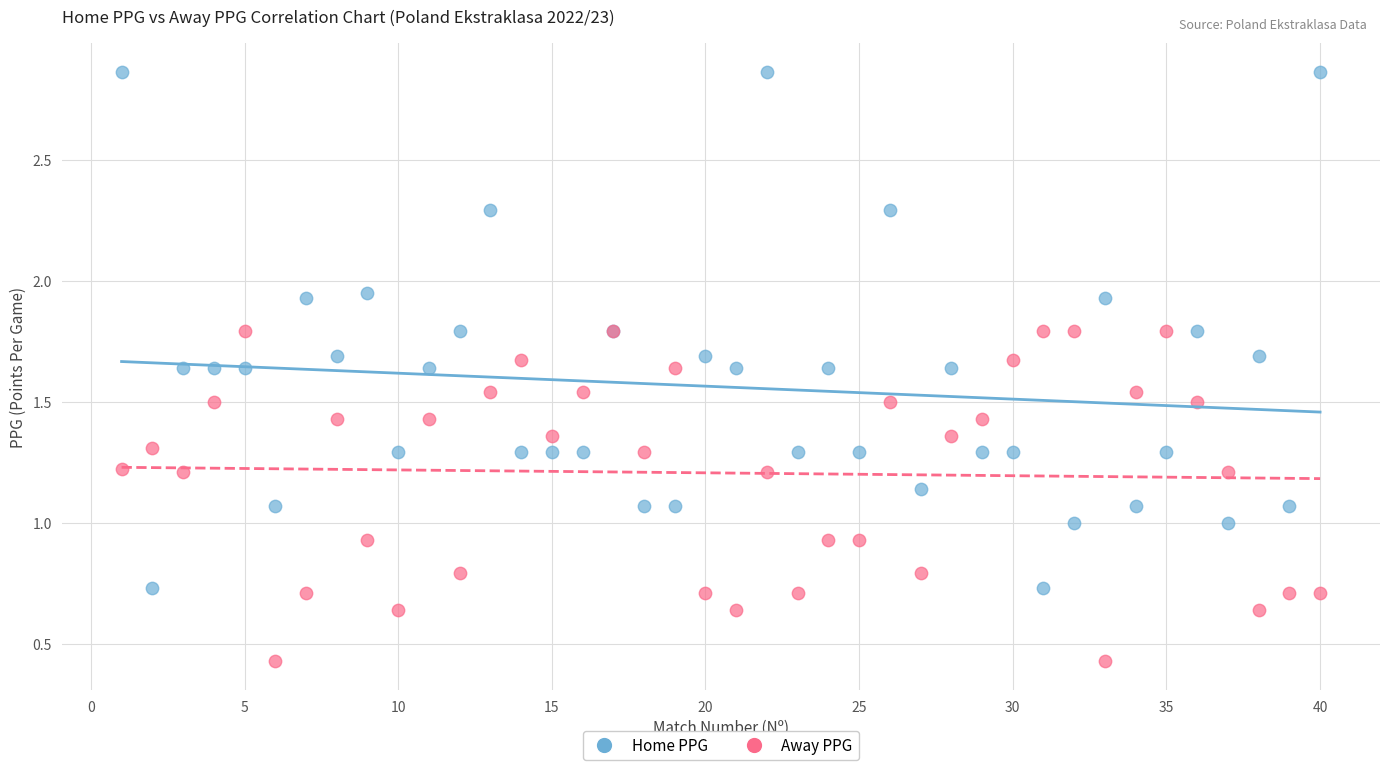

Which series reaches the maximum Y coordinate?

Home PPG